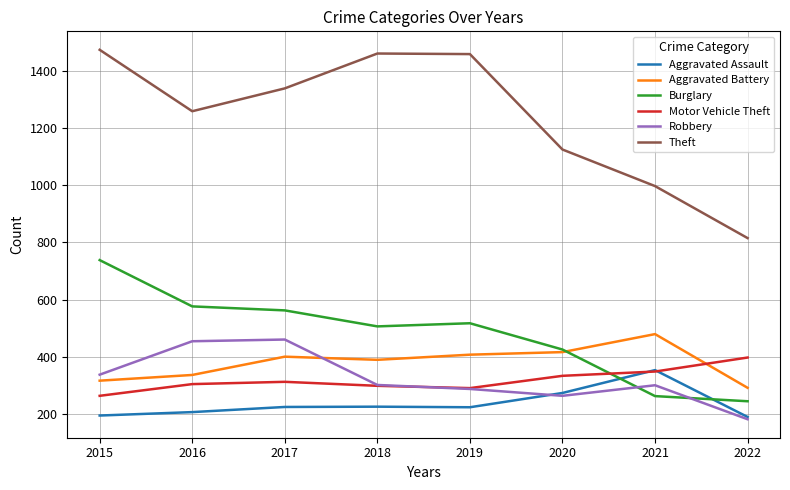

What is the lowest value of the Aggravated Assault series?

189